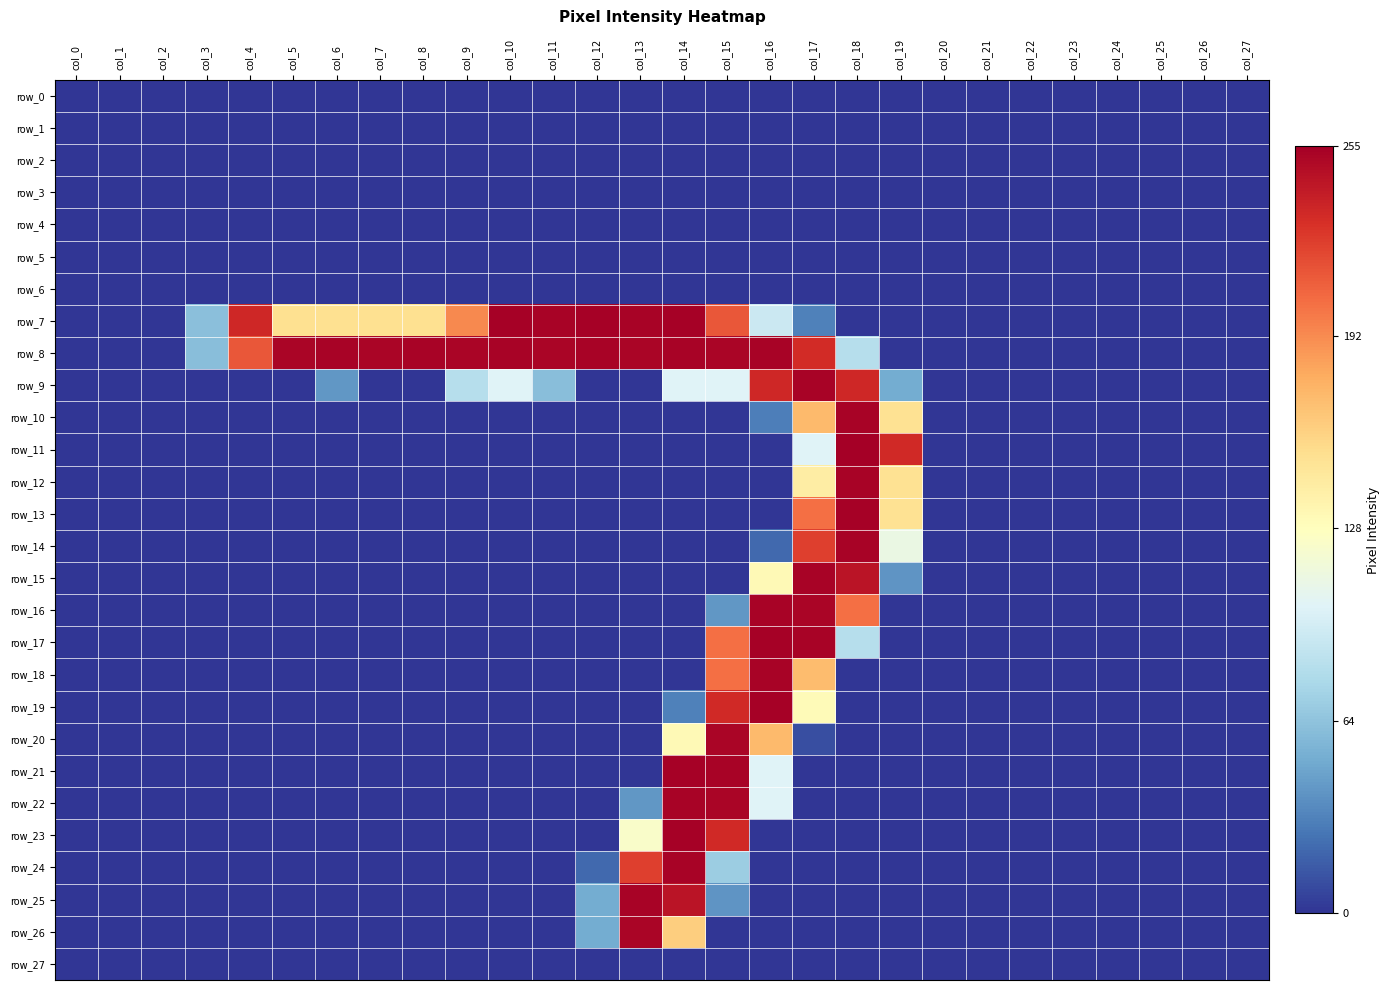

Which category has the highest value in the row_14 series?

col_18